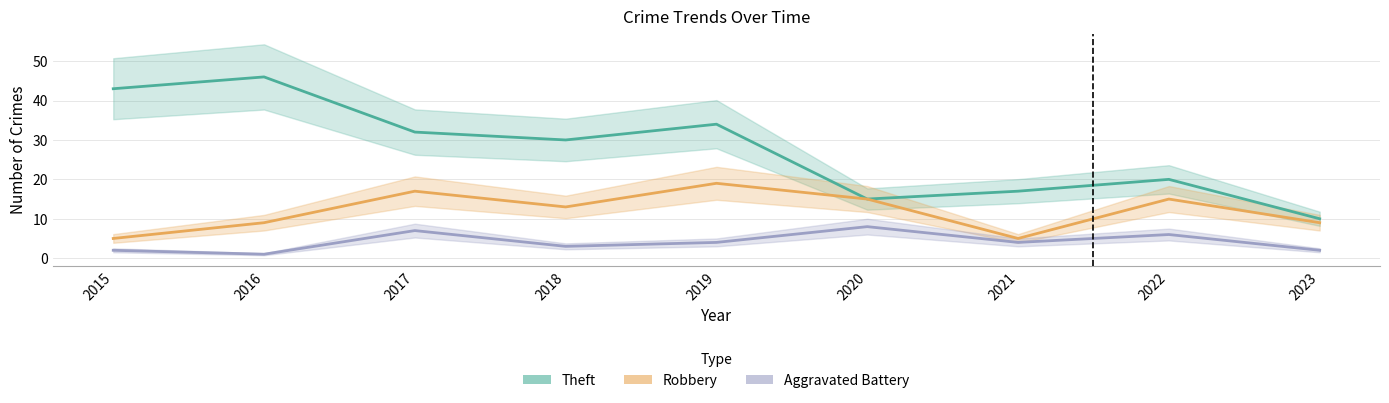

Where is the first local maximum for Theft?

2016